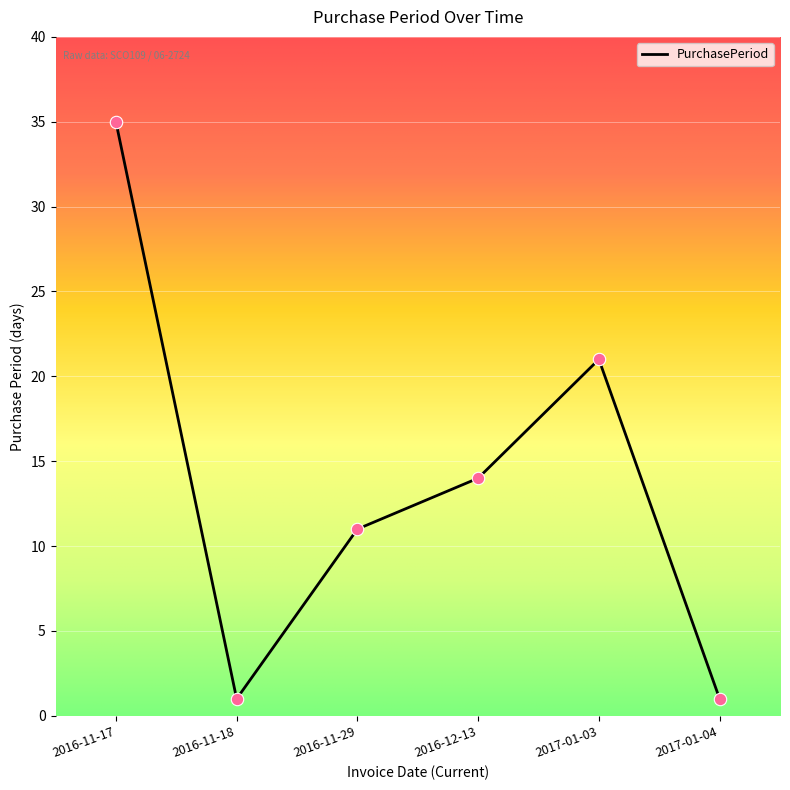

Approximately how many times larger is the value at 2017-01-04 compared to 2016-11-18?

1.0